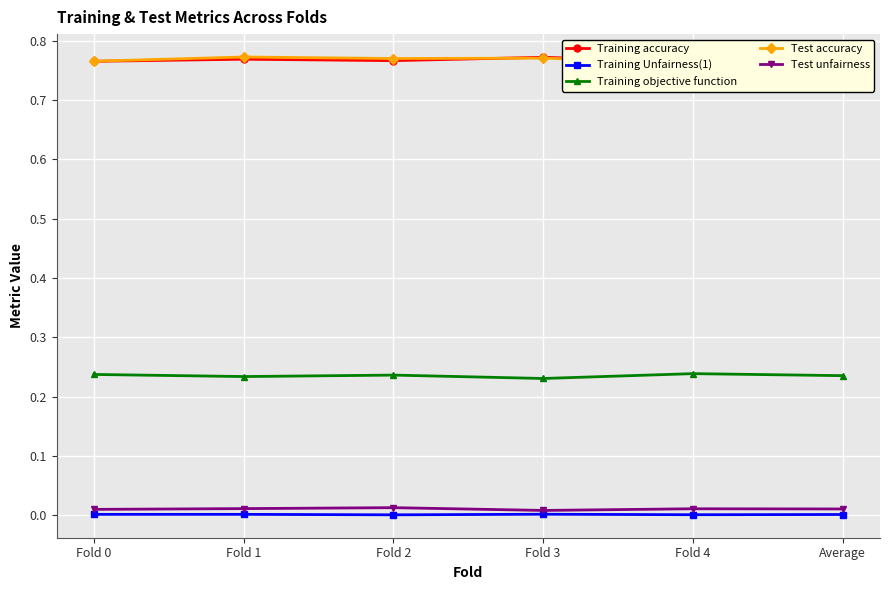

The value of Training objective function at Fold 4 is 0.3. True or false?

False